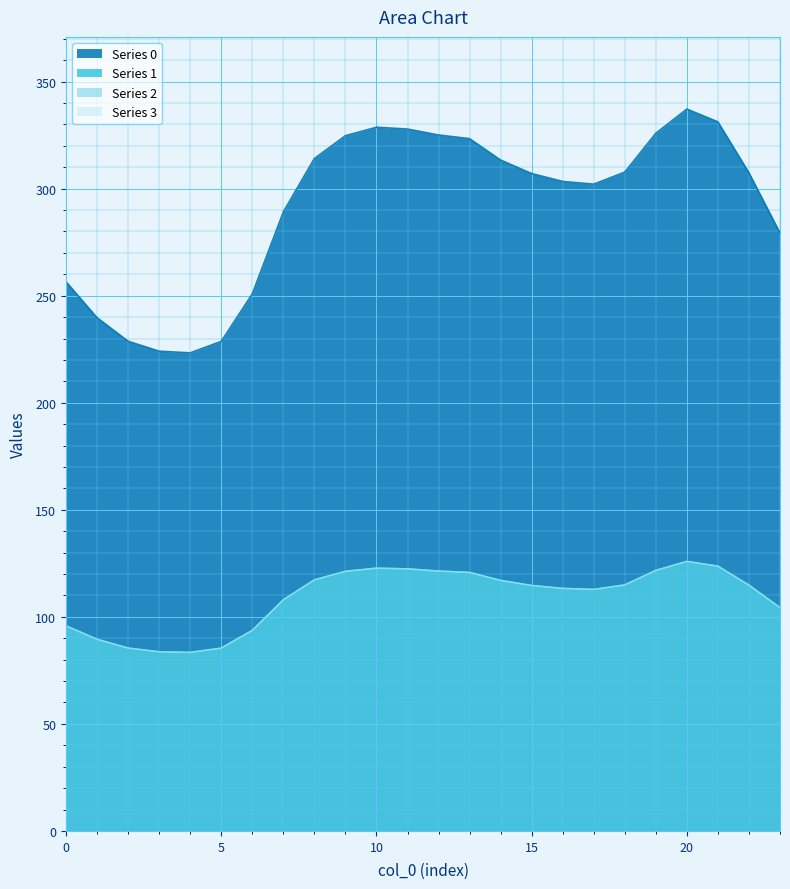

Where is 2 nearest to the value 104?

23